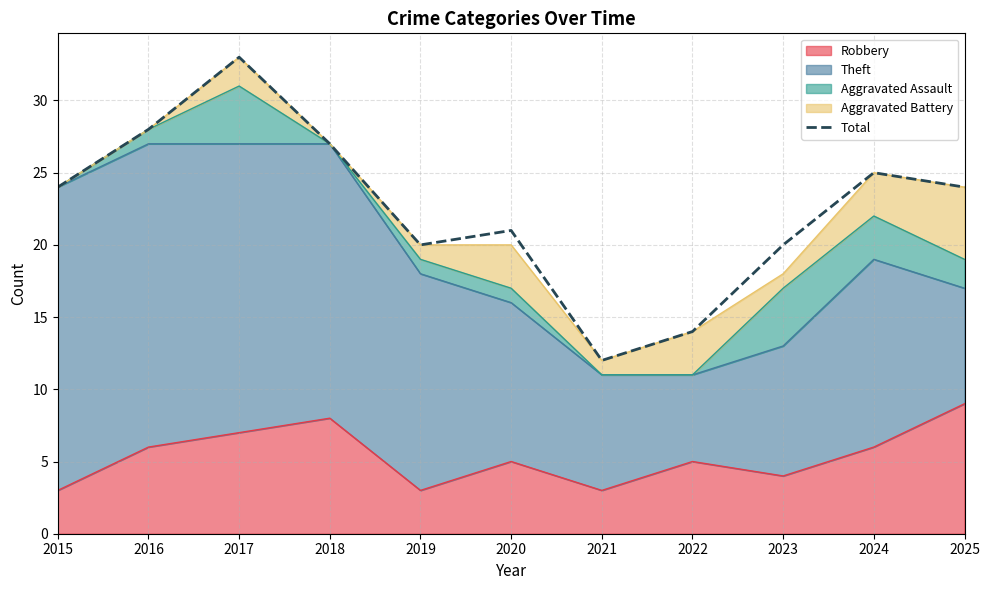

Which label corresponds to the largest value in the chart?

2017